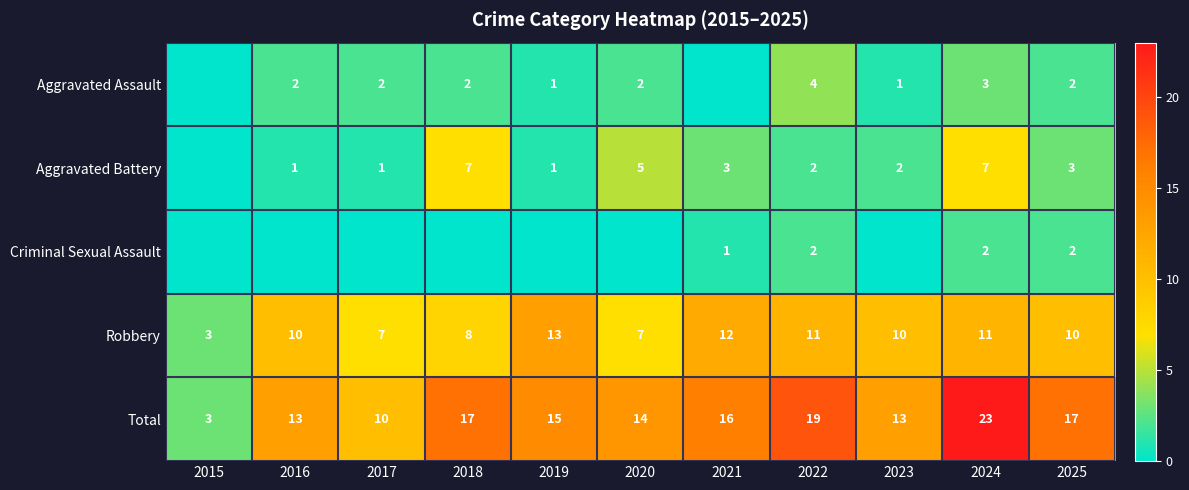

At how many categories does at least one series exceed 22?

1